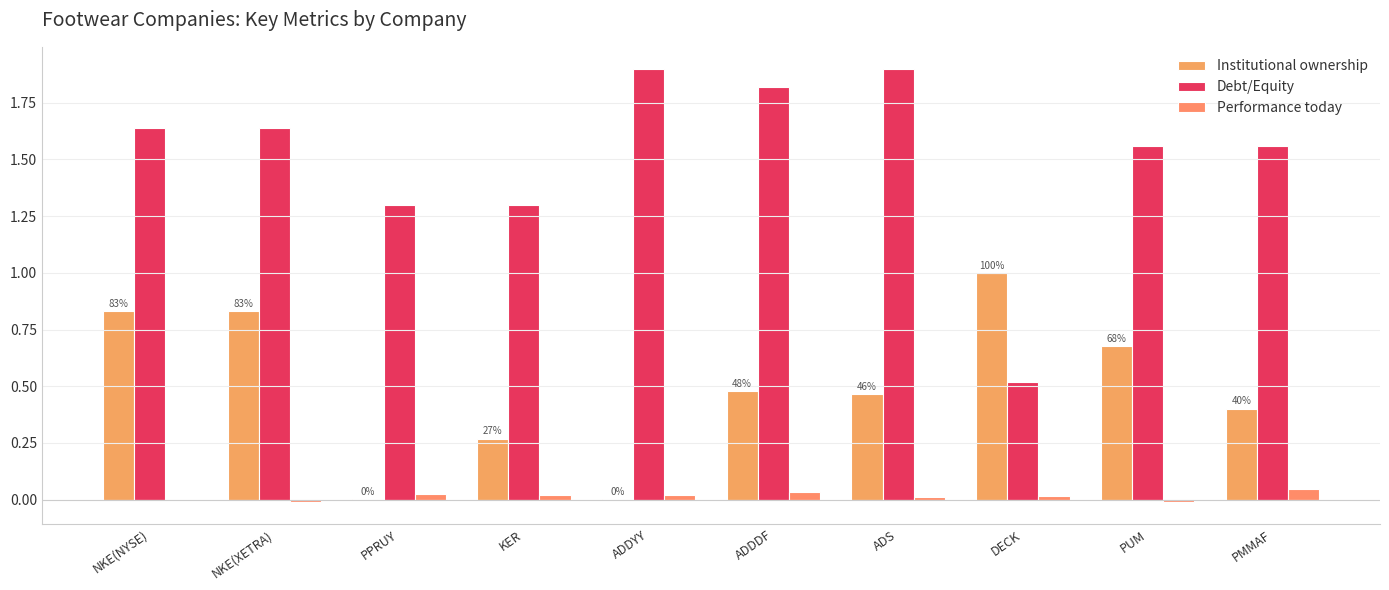

List the series in order of their peak value, lowest first.

Performance today, Institutional ownership, Debt/Equity